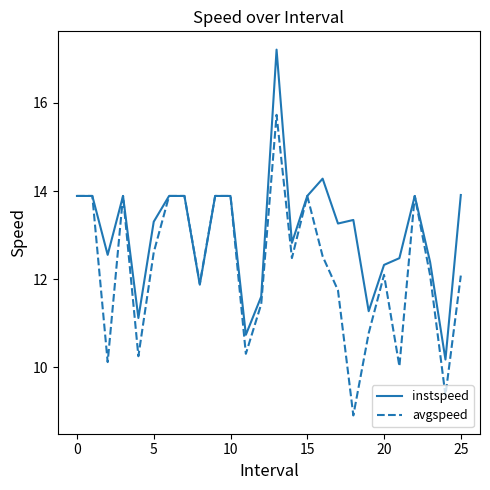

What is the average value of the avgspeed series?

12.3